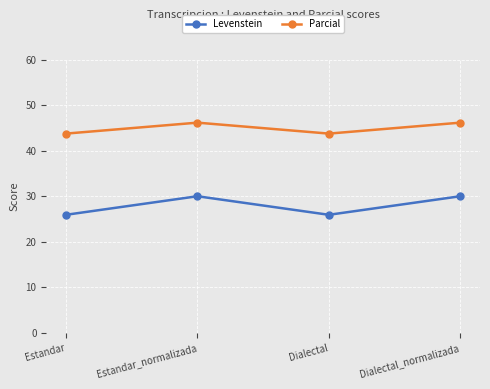

Where is the first local maximum for Levenstein?

Estandar_normalizada